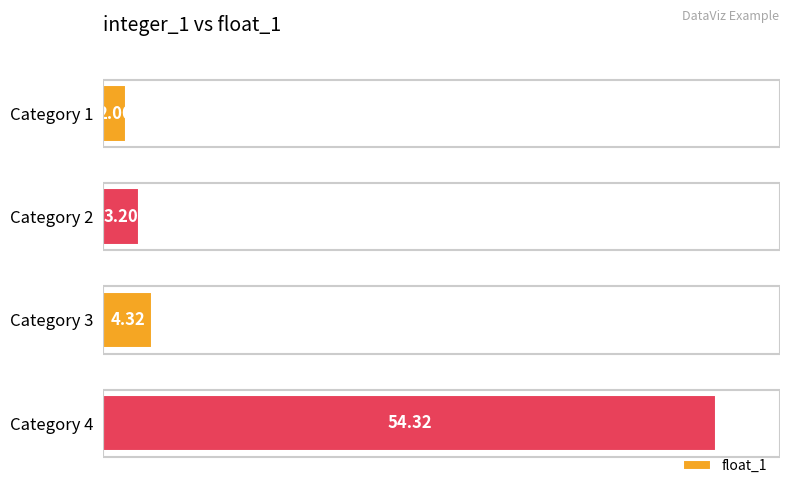

Does the chart contain any negative values?

No